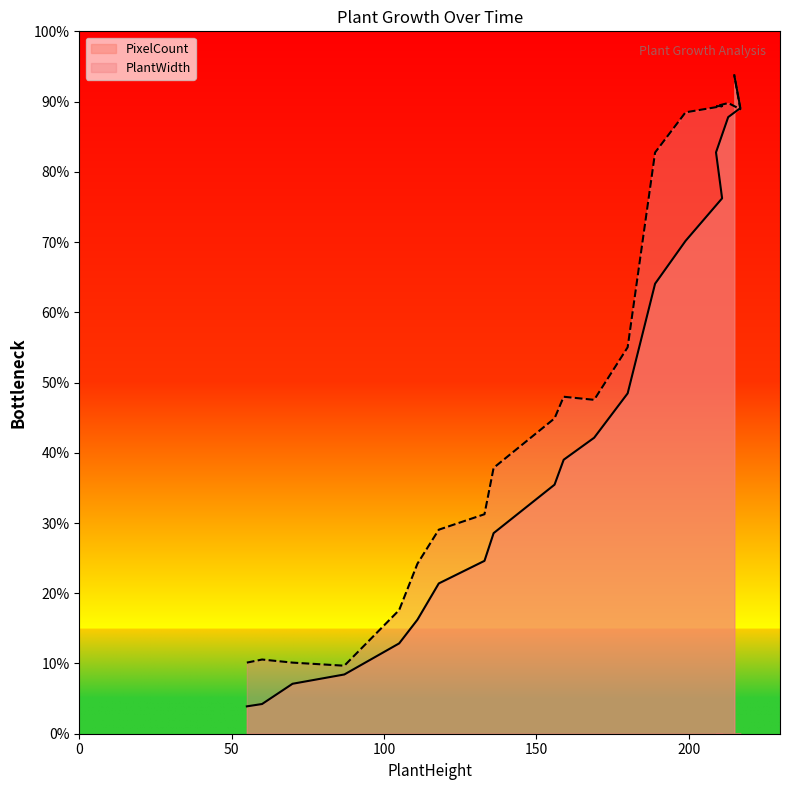

At which label is PlantWidth closest to 4137?

180